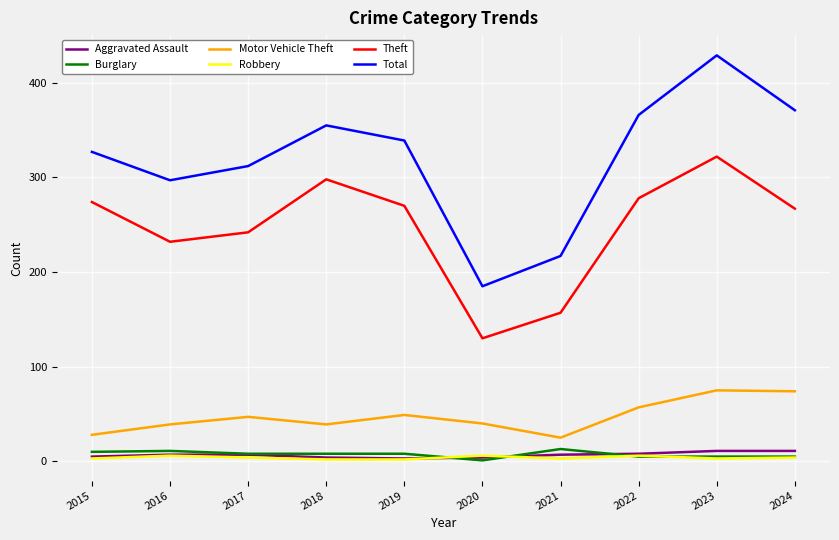

What is the lowest value of the Theft series?

130